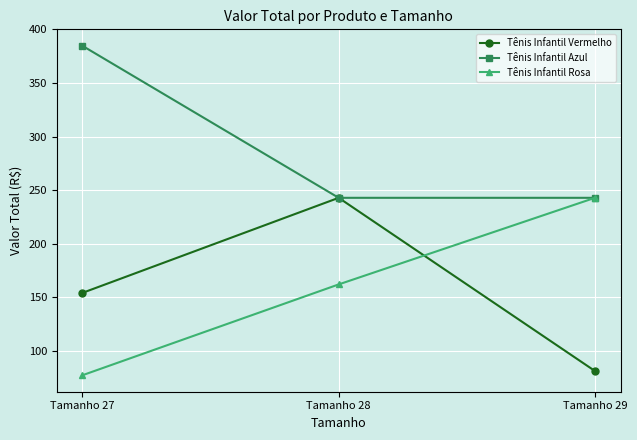

What is the difference between the maximum and minimum values in the Tênis Infantil Vermelho series?

161.8